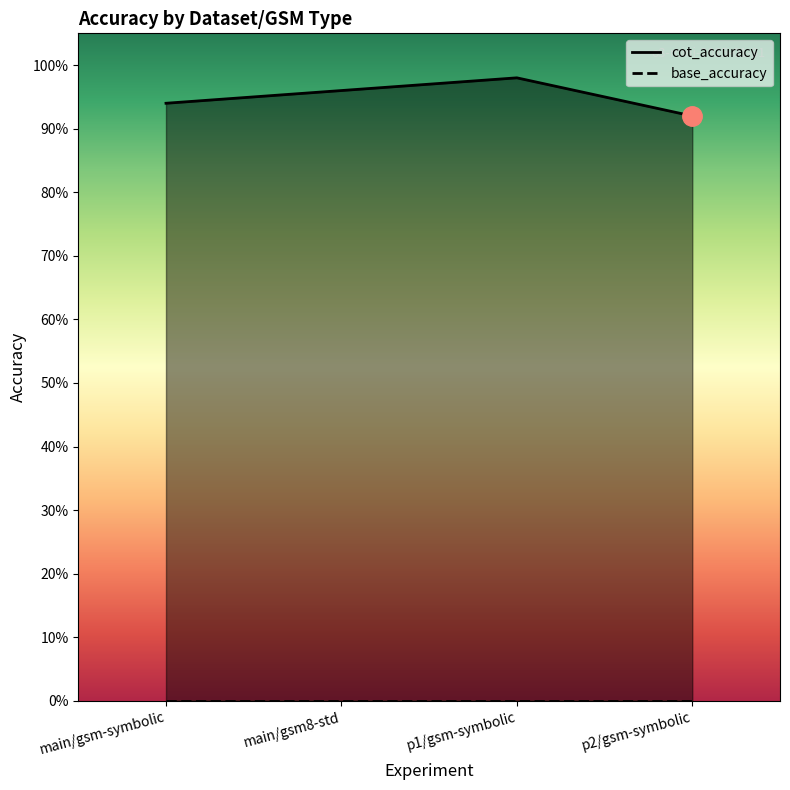

The cot_accuracy series shows 0.9 at p2/gsm-symbolic. True or false?

True